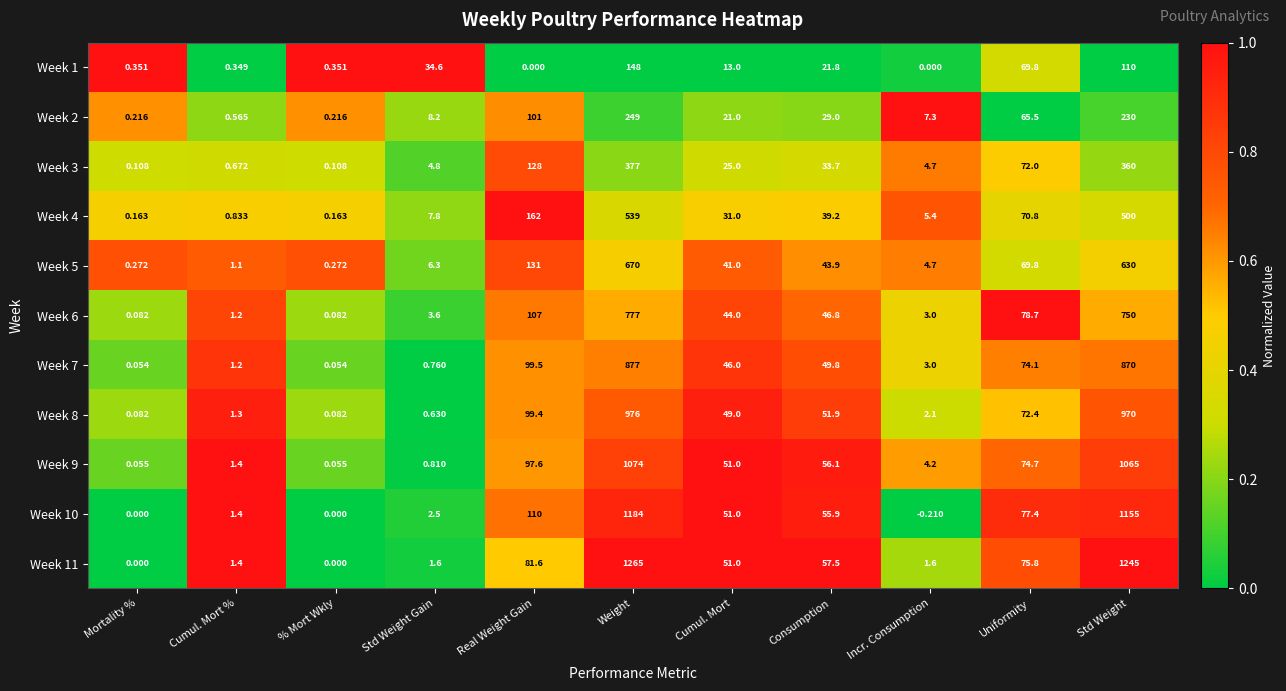

Where is Week 2 nearest to the value 124?

Real Weight Gain